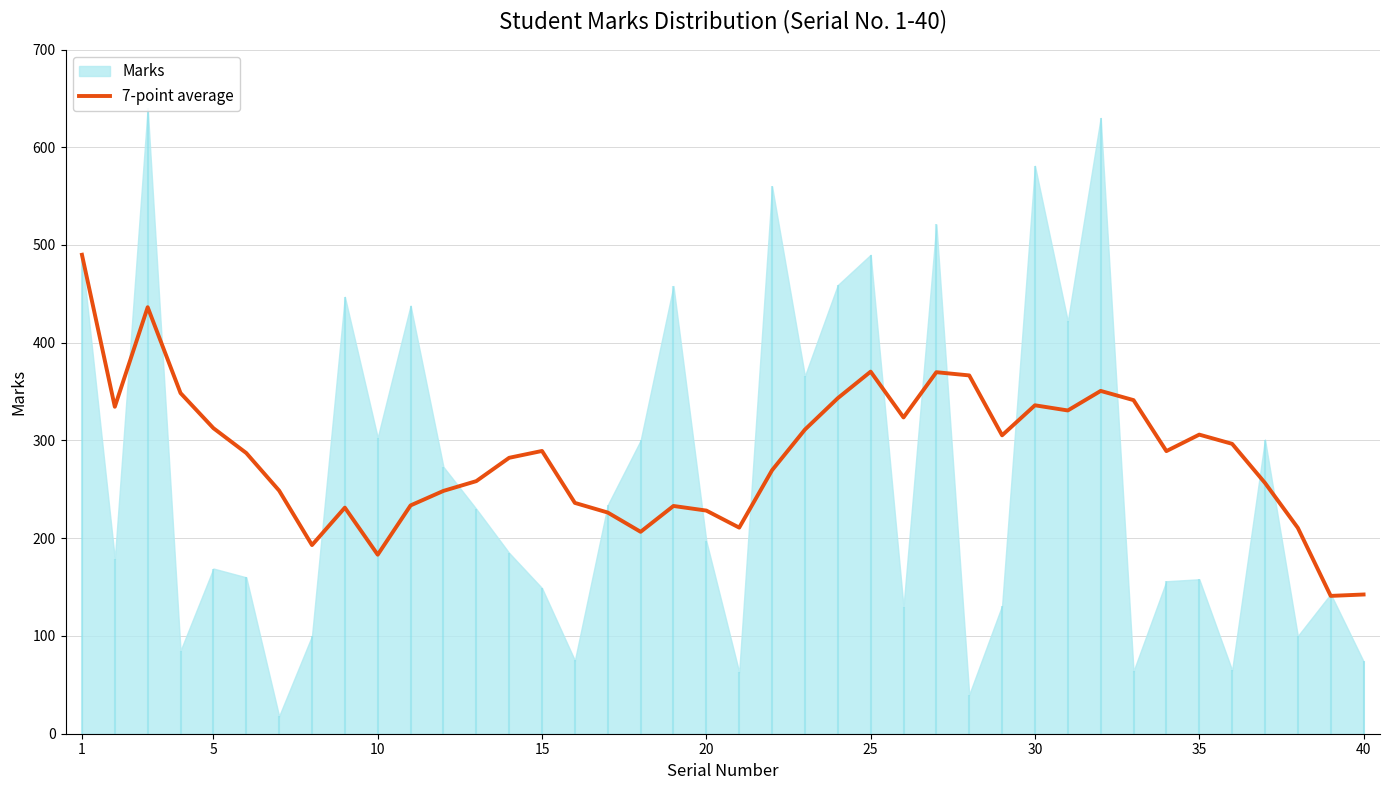

What is the lowest value of the 7-point average series?

141.0